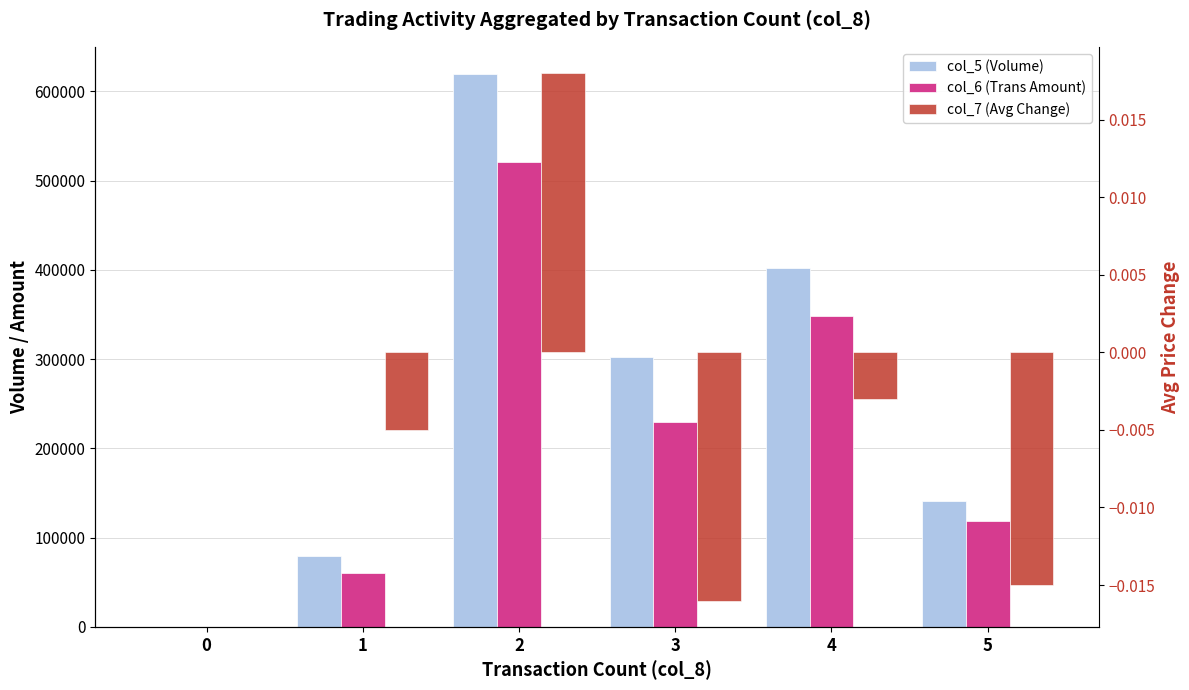

The col_7 (Avg Change) series shows 0.0 at 0. True or false?

True